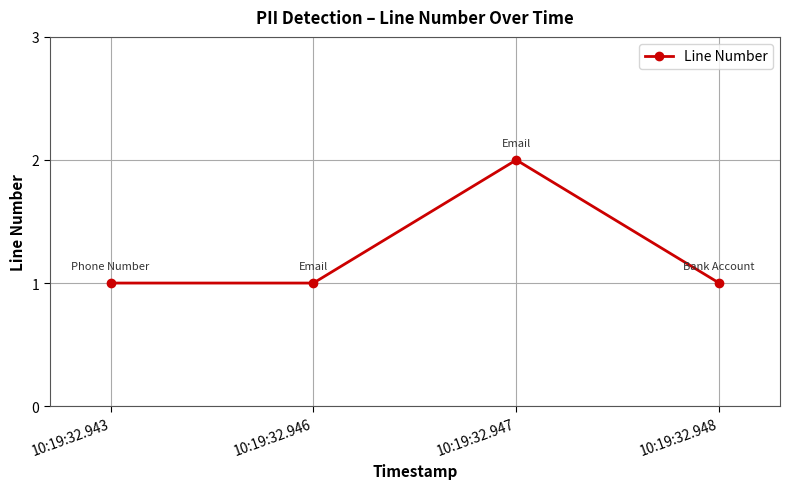

The chart shows a value of 0 at 10:19:32.948. True or false?

False